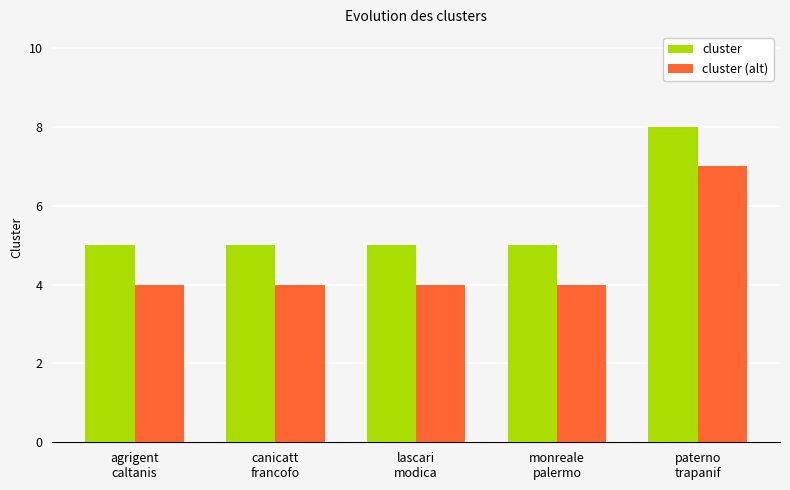

Which category has the highest value across all series?

paterno
trapanif